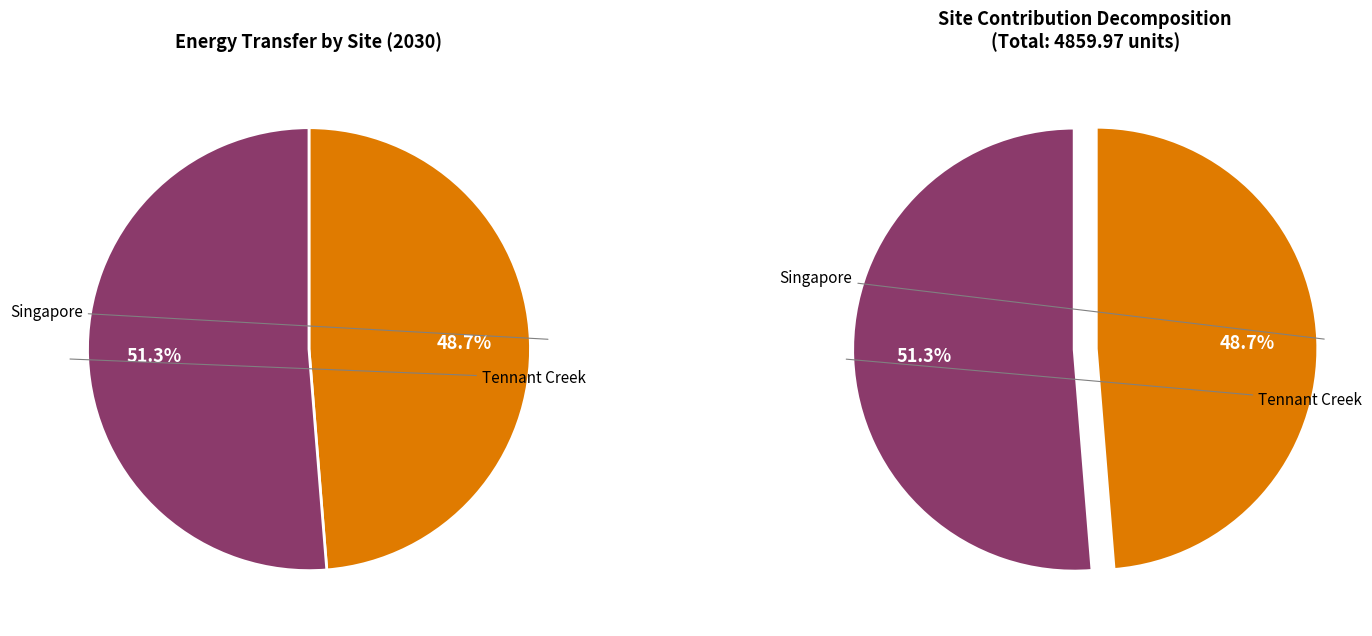

Count the number of slices in the pie.

2